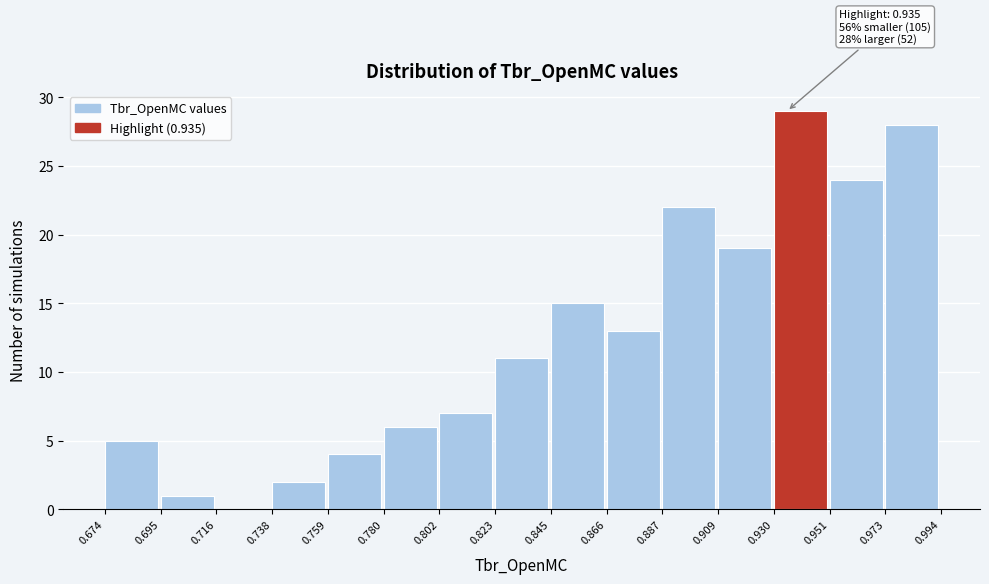

Which range on the x-axis has the tallest bar?

0.930 to 0.951